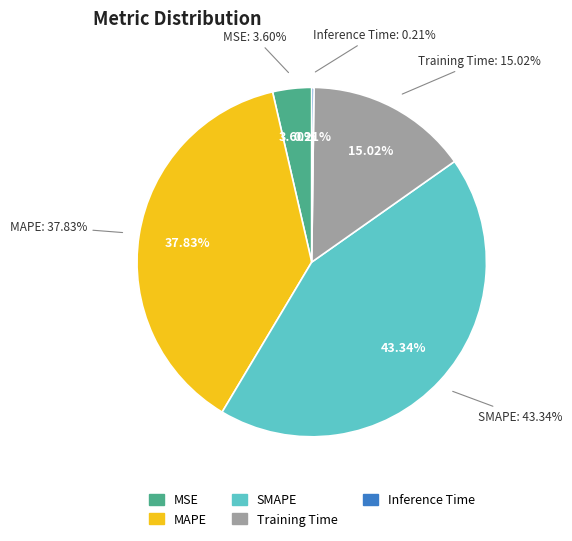

Count the number of slices in the pie.

5